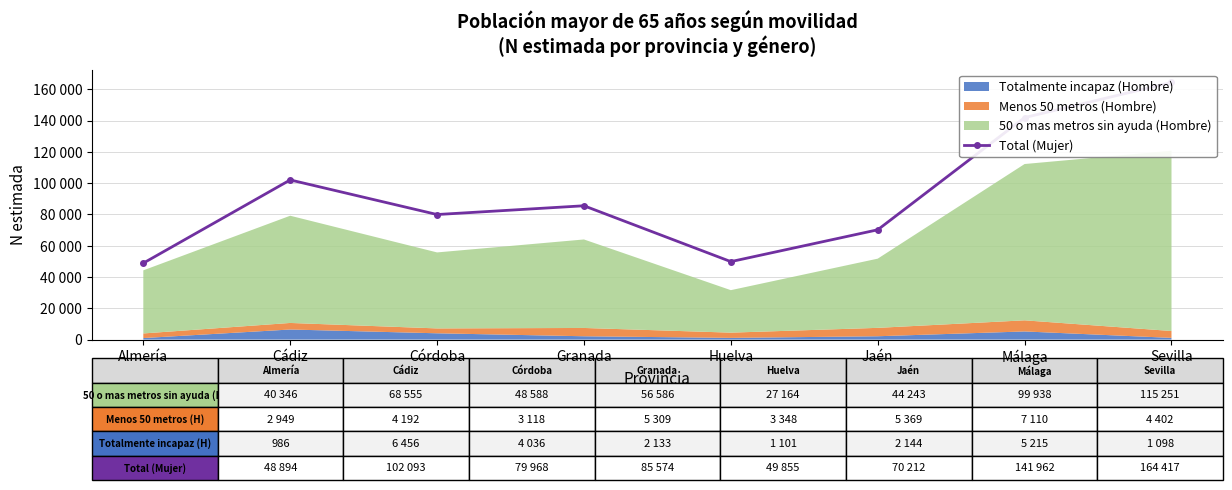

At which label is the value closest to 106655?

Cádiz